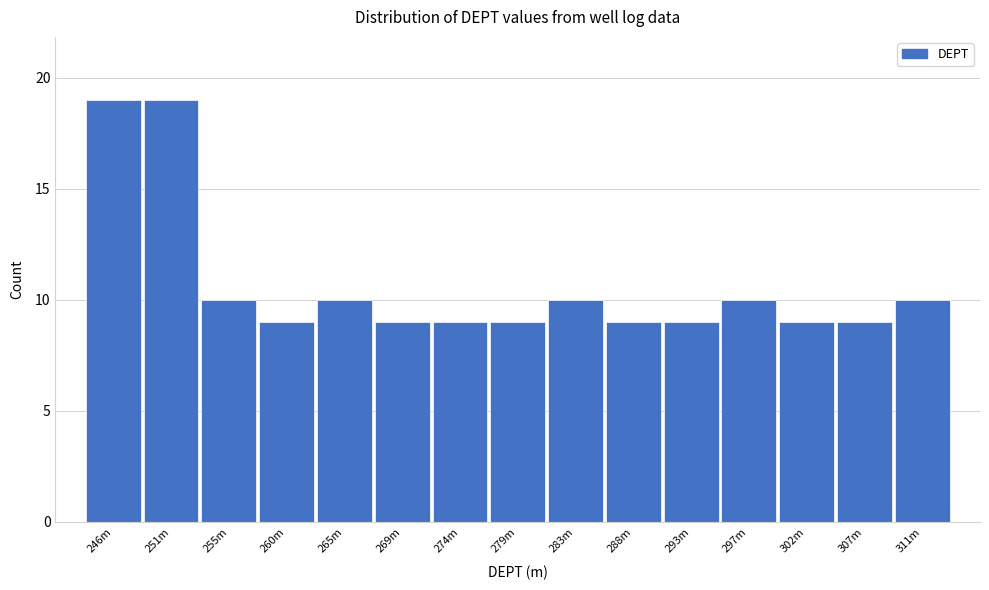

Reading right to left, extract all data points from this chart.

10	9	9	10	9	9	10	9	9	9	10	9	10	19	19